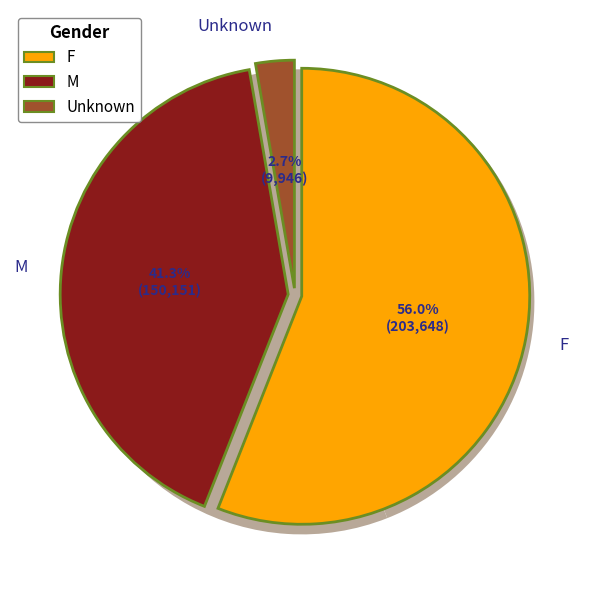

Does M represent more than half of the total?

No